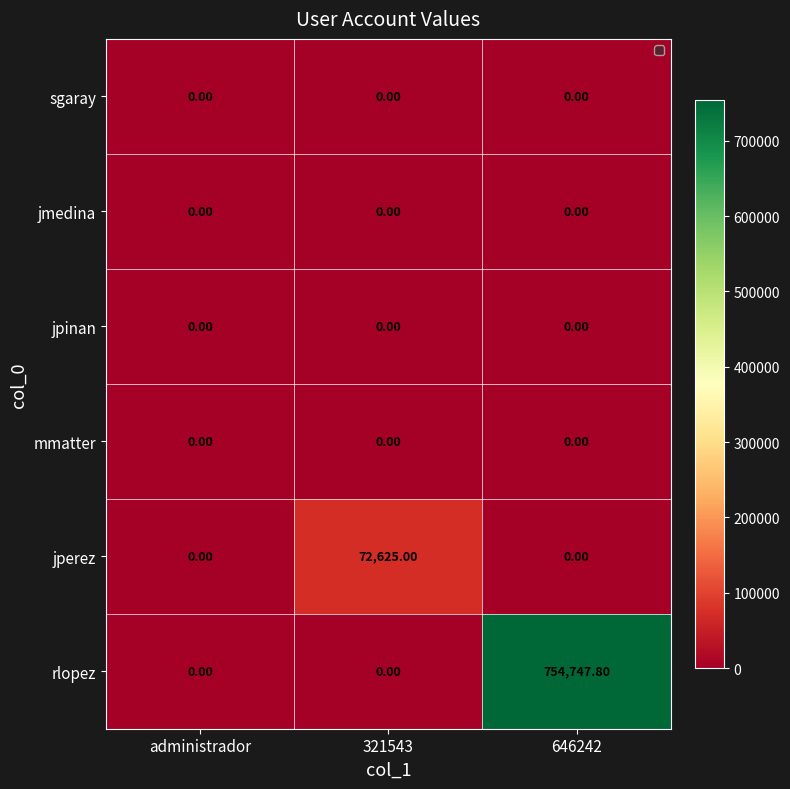

At which category is the sum across all series the highest?

646242